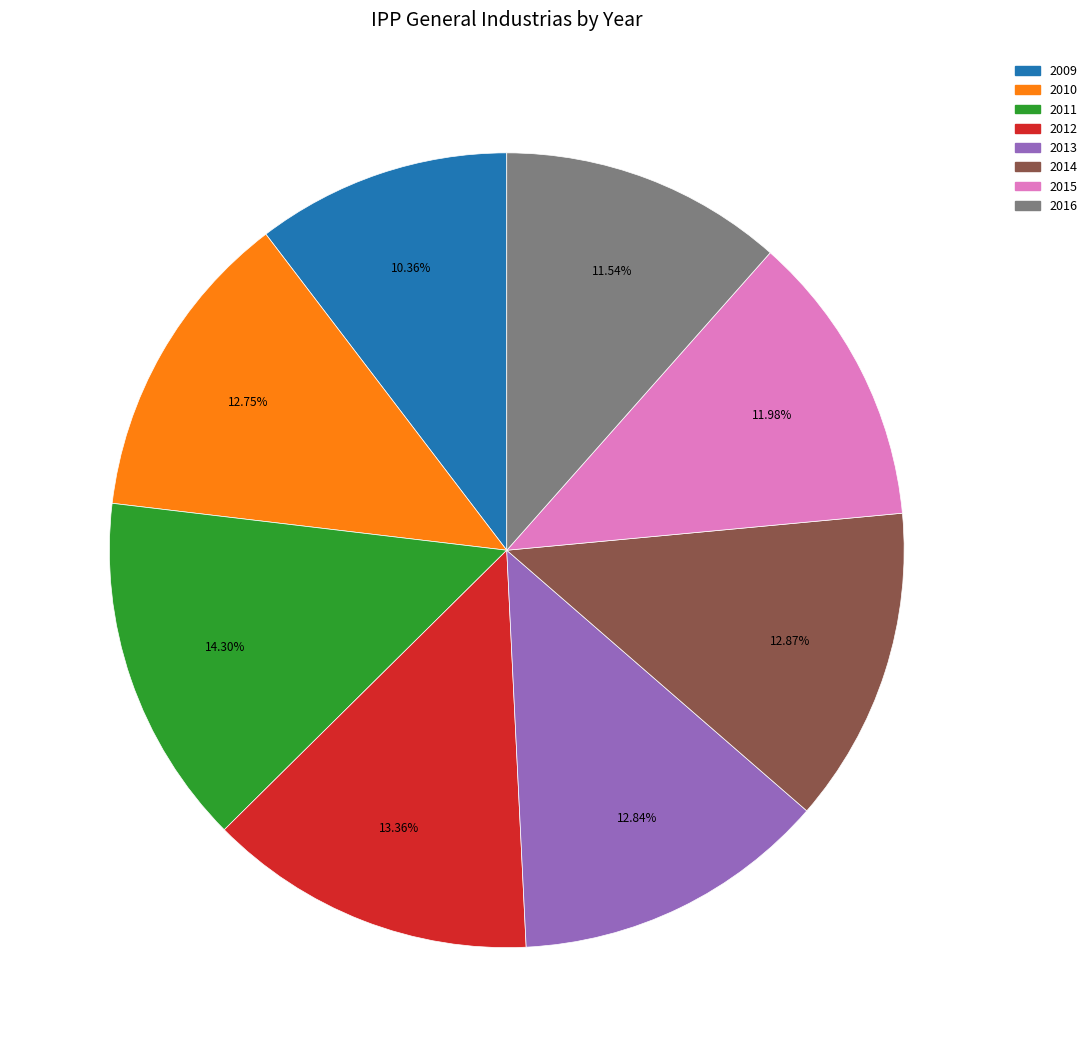

Between 2015 and 2013, which is larger?

2013